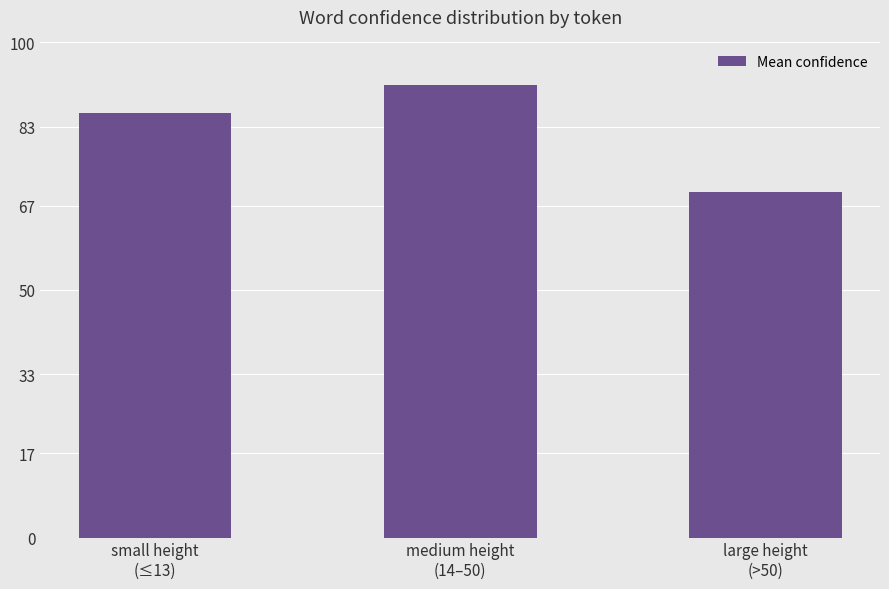

Which label corresponds to the largest value in the chart?

medium height
(14–50)